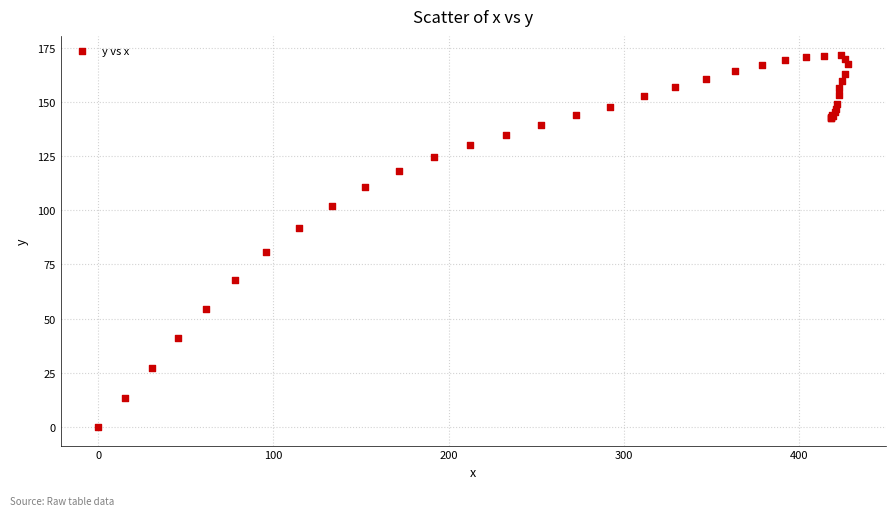

What Y value in the scatter plot is closest to 85?

80.5